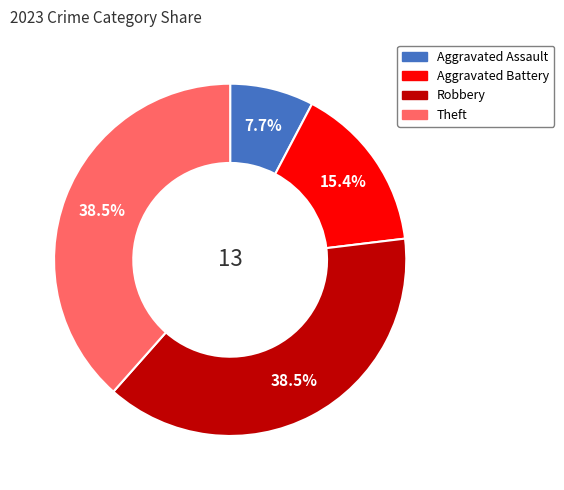

Is Aggravated Battery the majority of the pie?

No